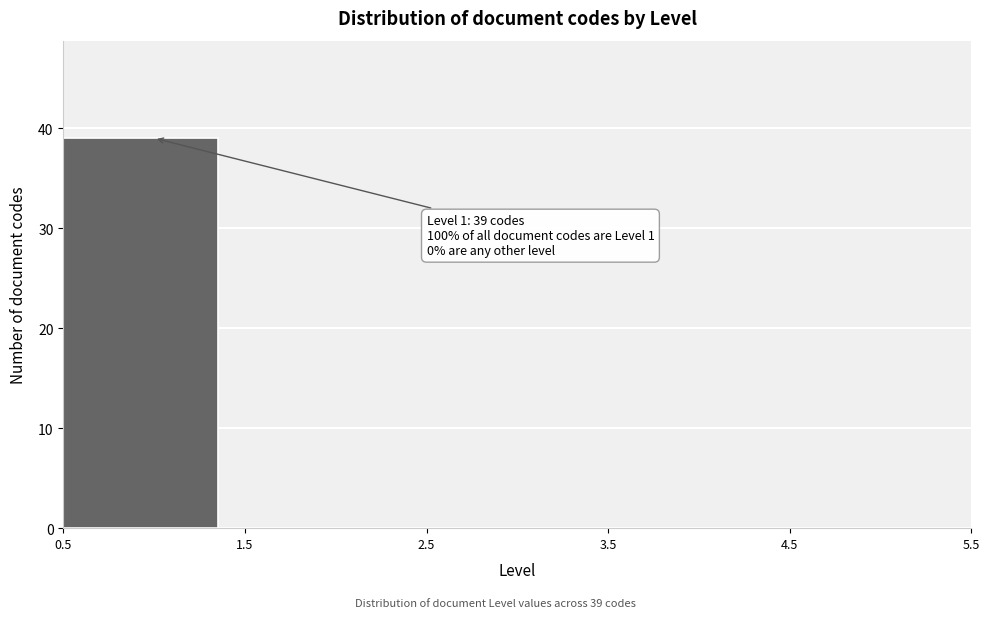

Over which range of the x-axis is the bar tallest?

0.5 to 1.5